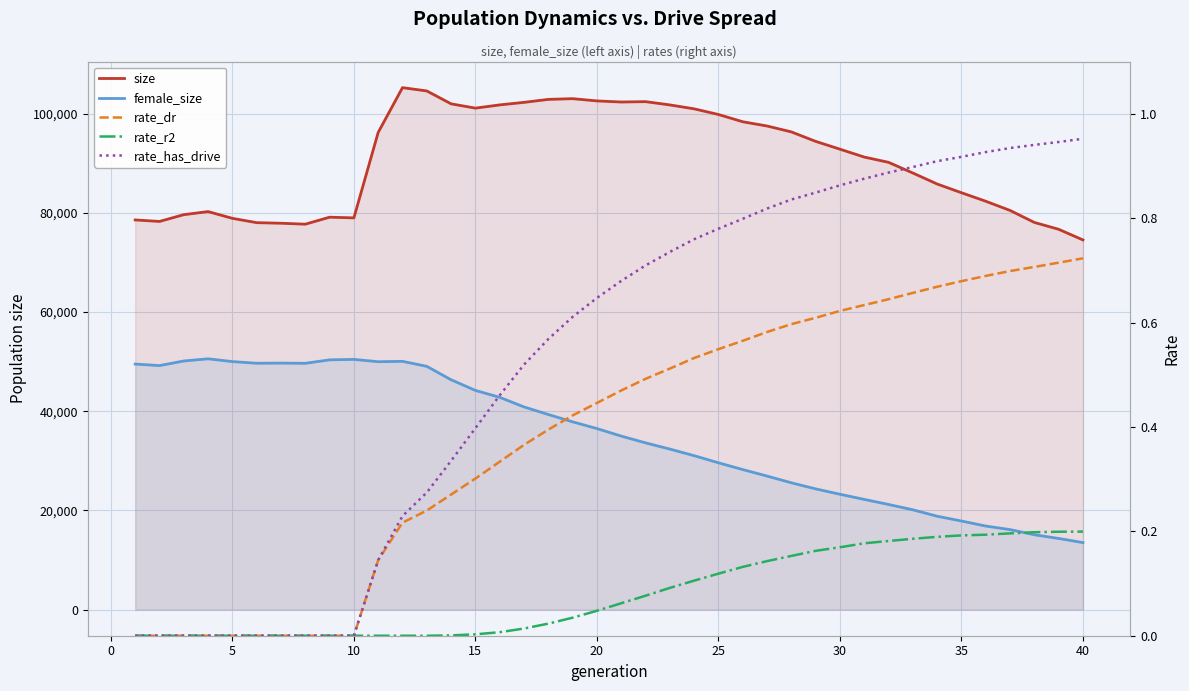

Does the chart display data point markers on the line(s)?

No